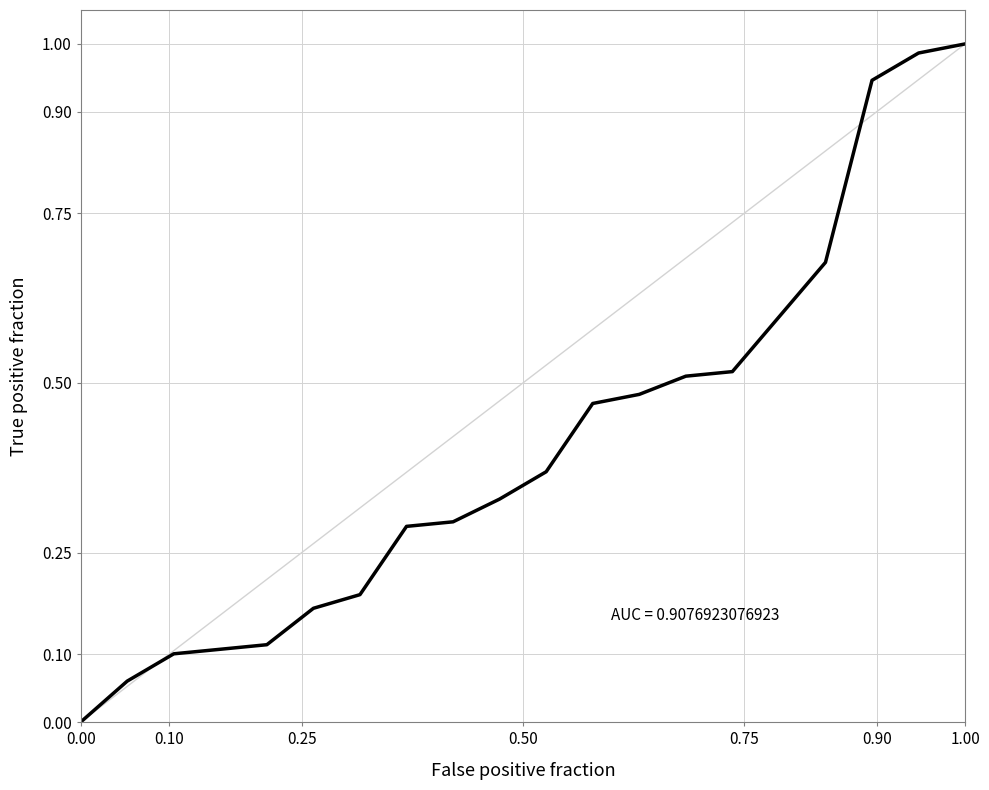

What is the value of the 20th point from the left?

1.0